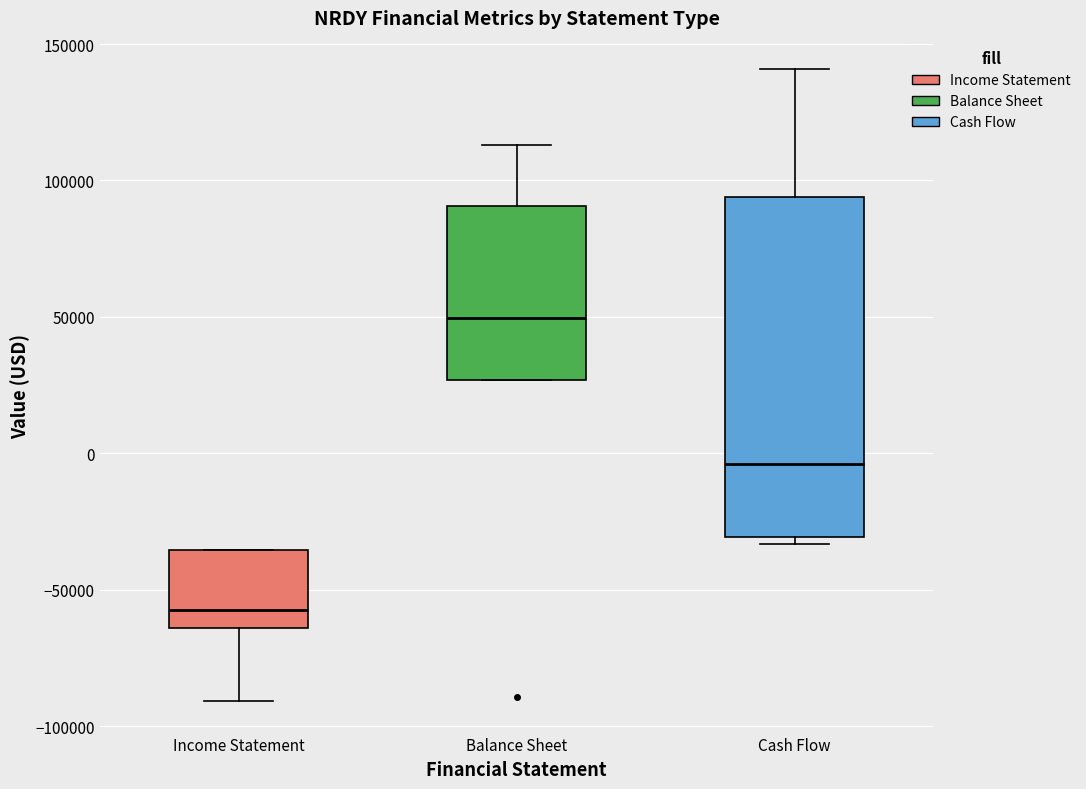

Comparing the boxes themselves (not the whiskers), which one is the tallest?

Cash Flow